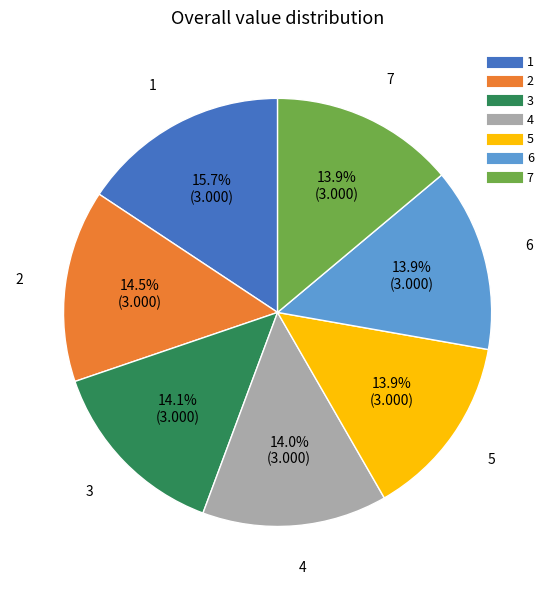

Is 1 the majority of the pie?

No